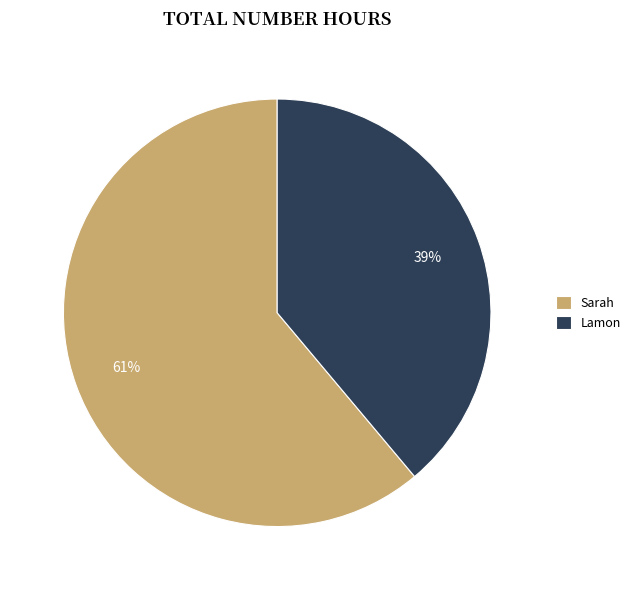

Approximately how many times larger is the value at Sarah compared to Lamon?

1.6